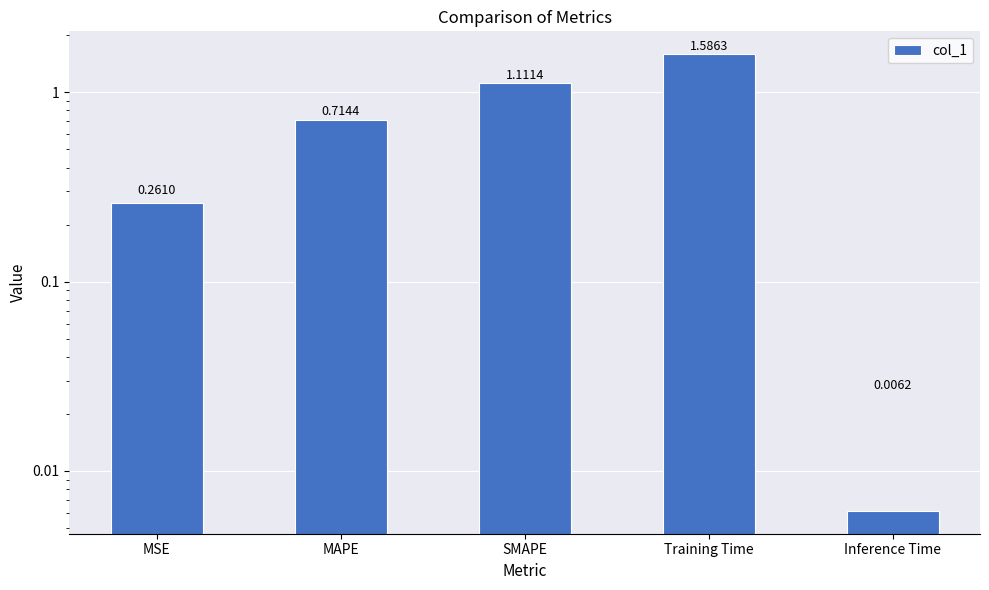

How many bars are there in total?

5